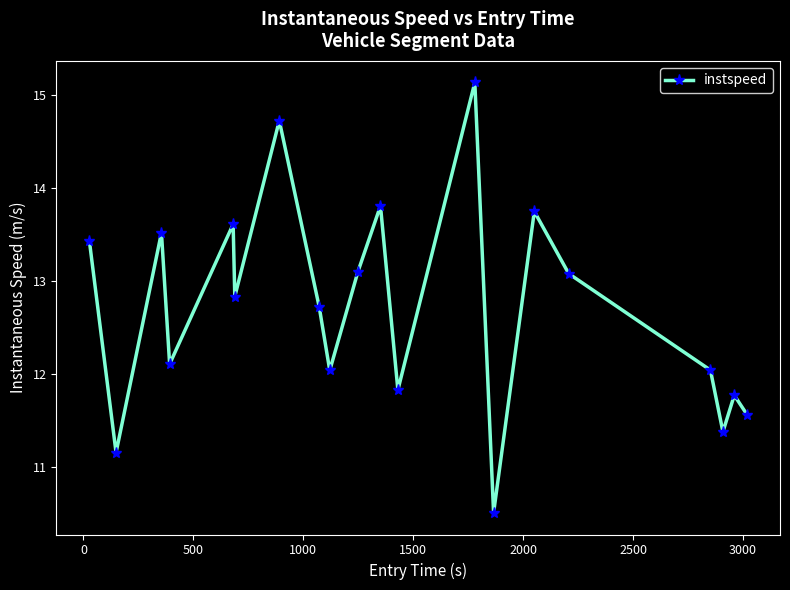

What is the average value?

12.7